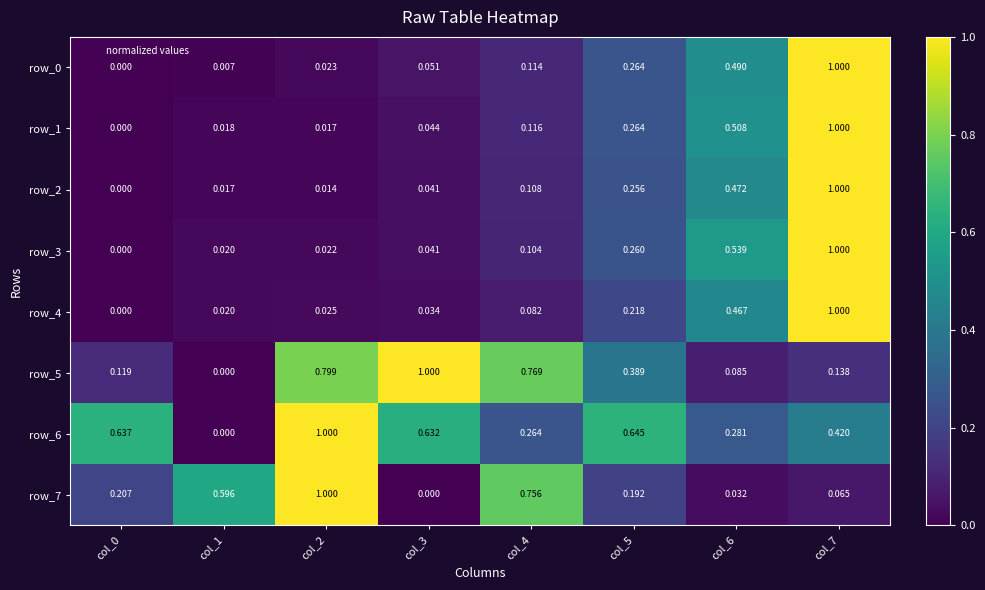

Is the value of row_7 at col_5 greater than the value of row_4 at col_7?

No